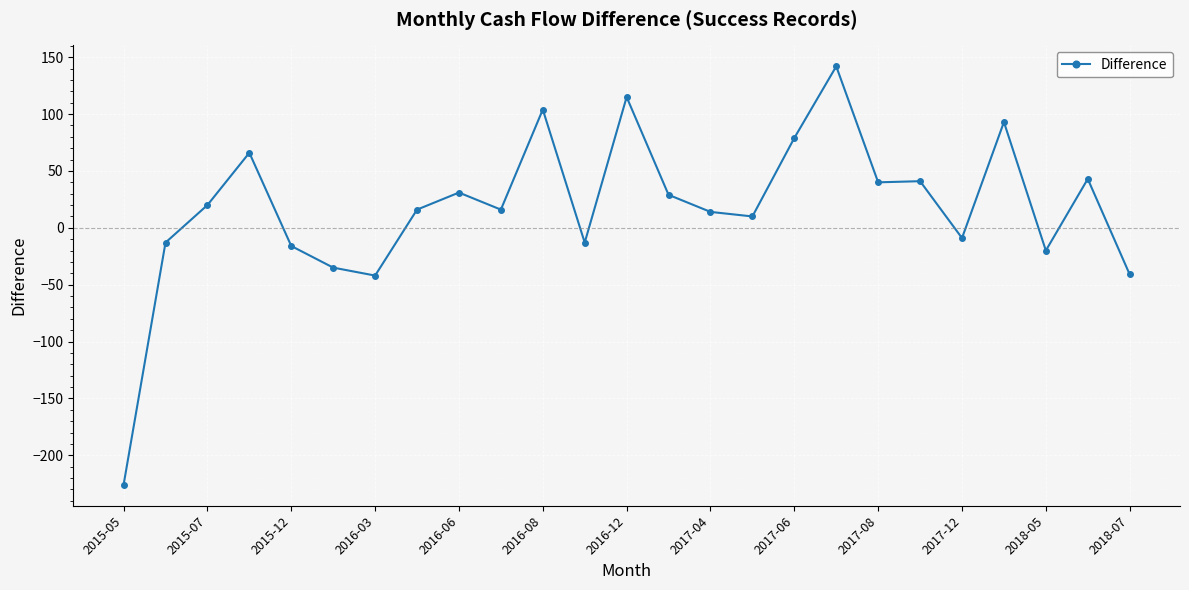

True or false: the data has more than 1 interior local peaks.

True